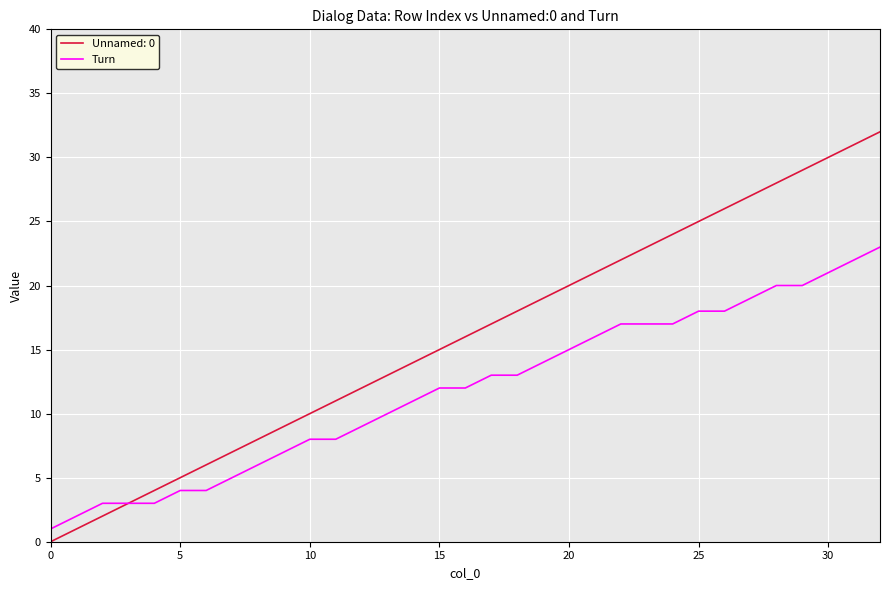

What is the greatest value displayed?

32